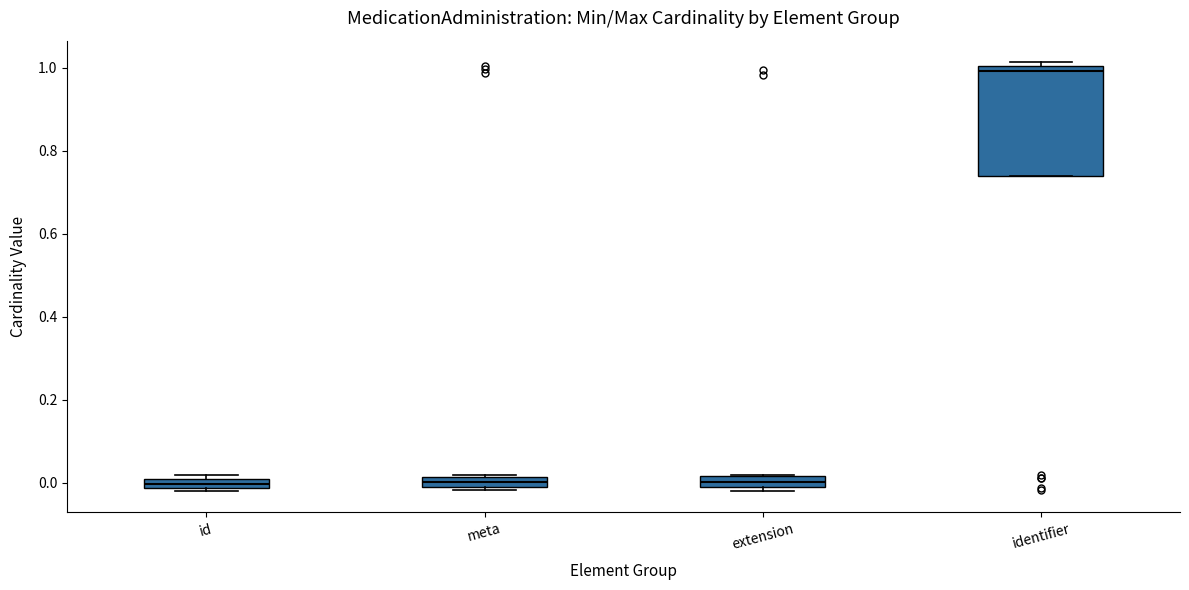

Where is the upper edge of the box for meta on the y-axis? The values are not printed on the chart, so give them approximately, as read against the axis.

0.02